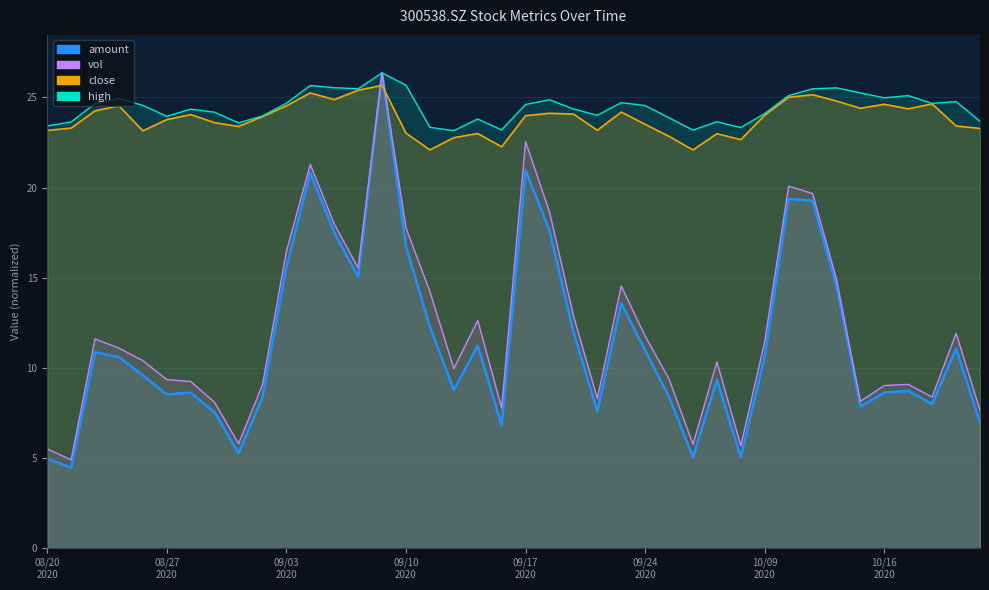

Does the chart display data point markers on the line(s)?

No